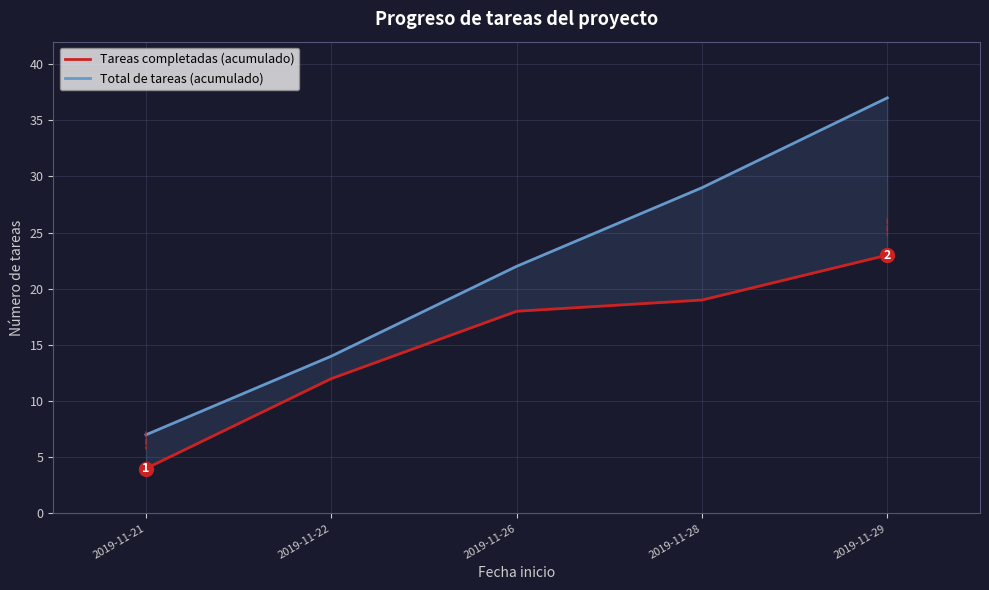

What is the difference between the Total de tareas (acumulado) values at 2019-11-22 and 2019-11-29?

23